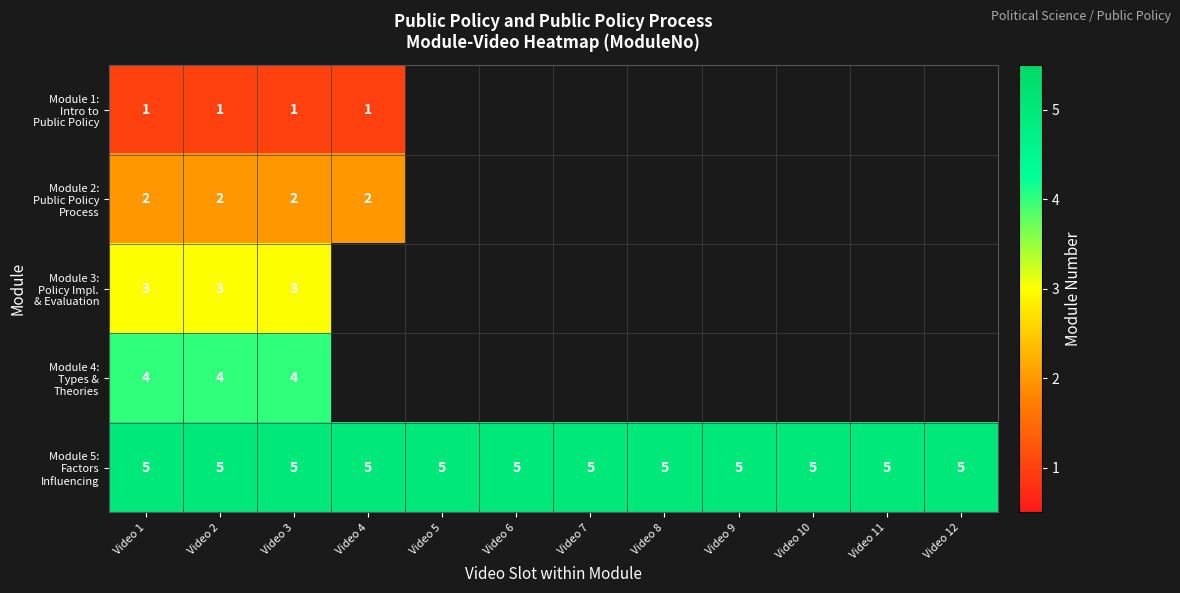

Between Video 9 and Video 10, which series saw the biggest shift?

Module 5: Factors Influencing